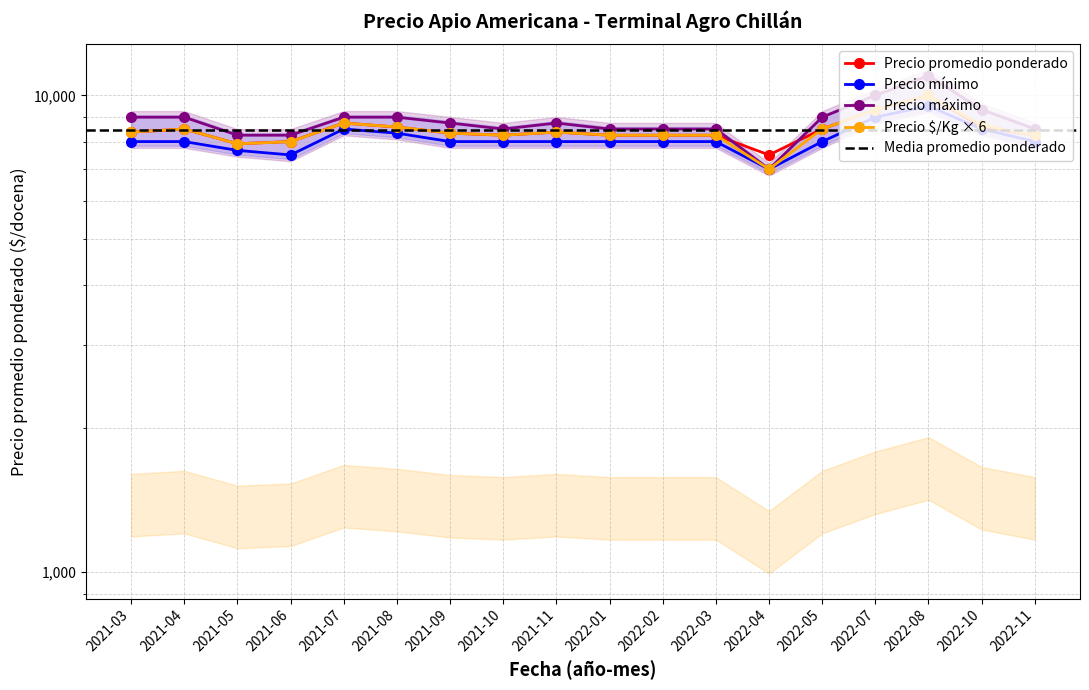

Does the chart have visible grid lines?

Yes